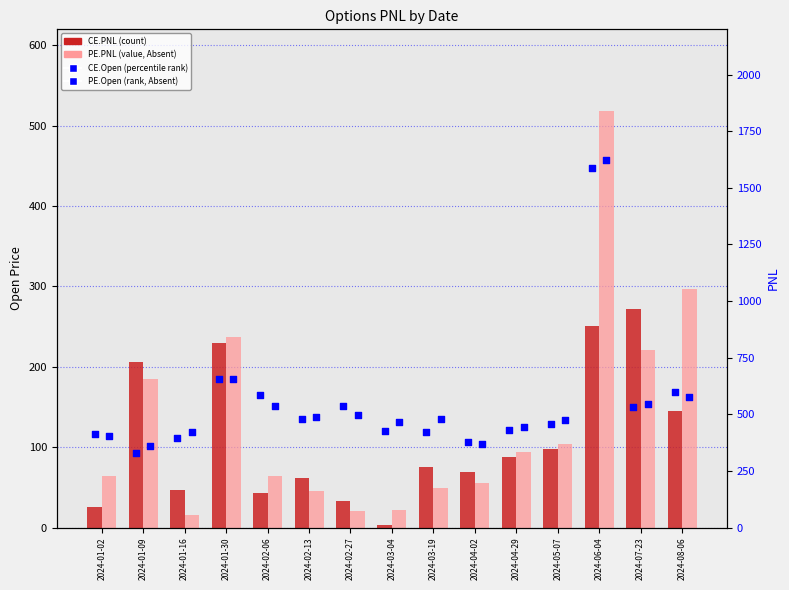

At which category is the sum across all series the highest?

2024-06-04